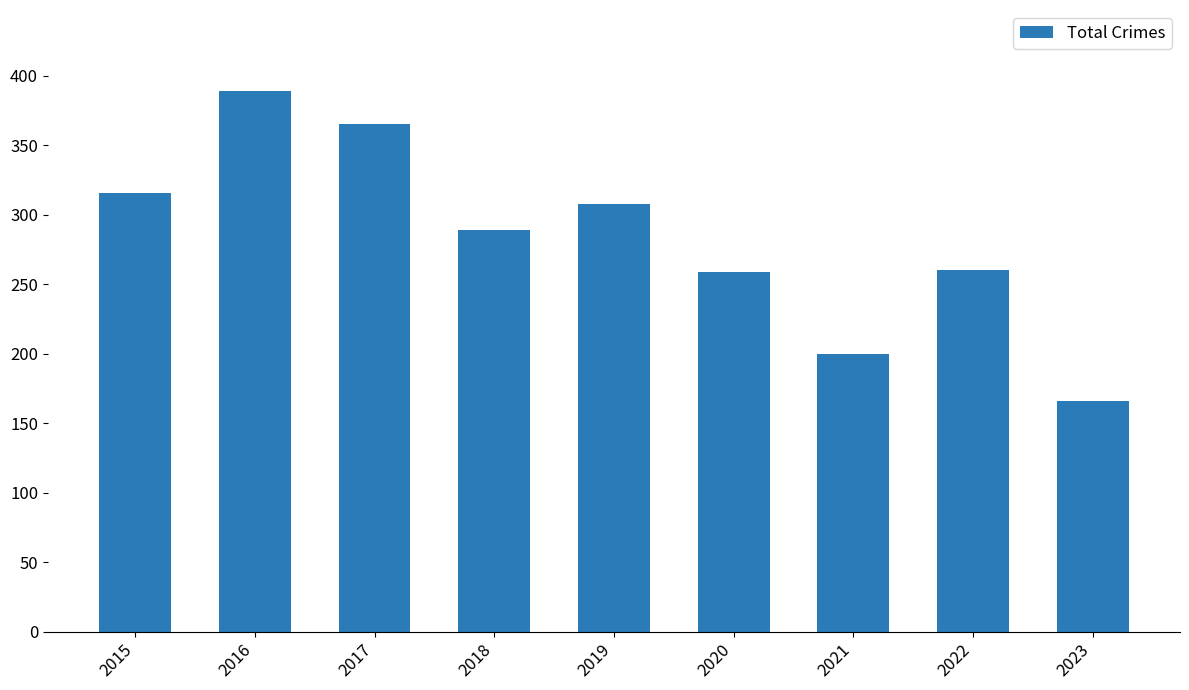

What is the value of the 7th bar from the left?

200